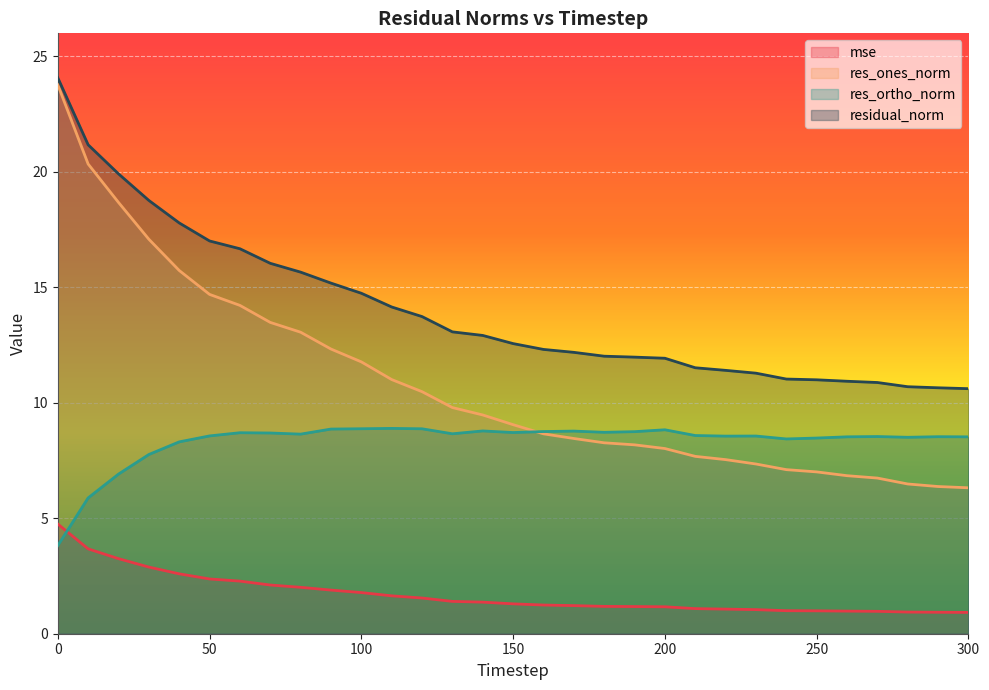

What is the average value of the residual_norm series?

14.0